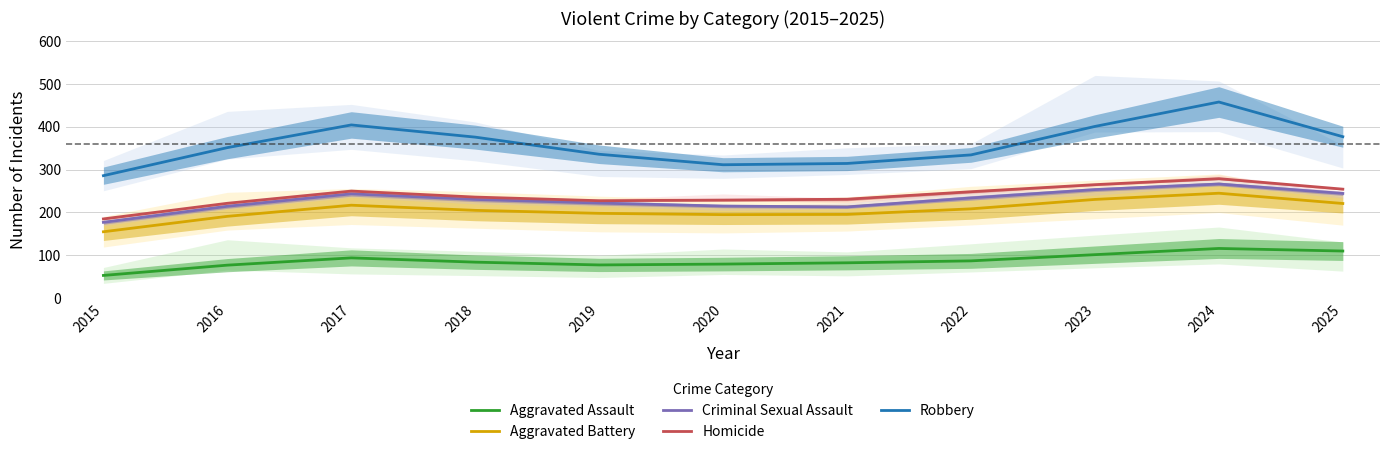

Which series has the largest total across all categories?

Robbery